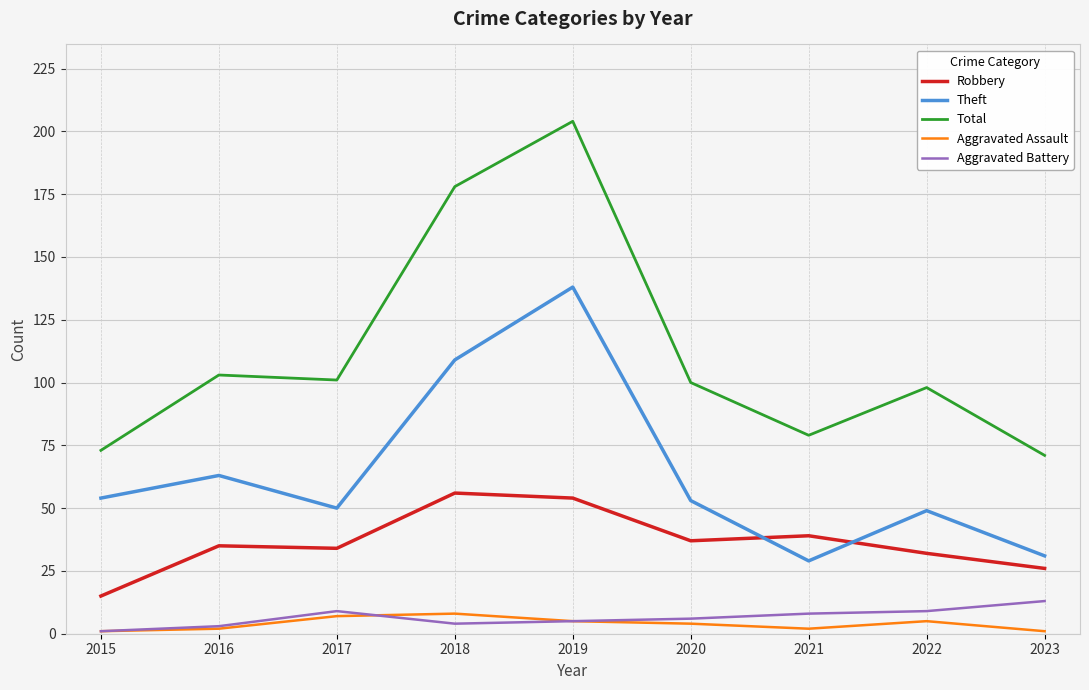

How many categories are shown in the chart?

9